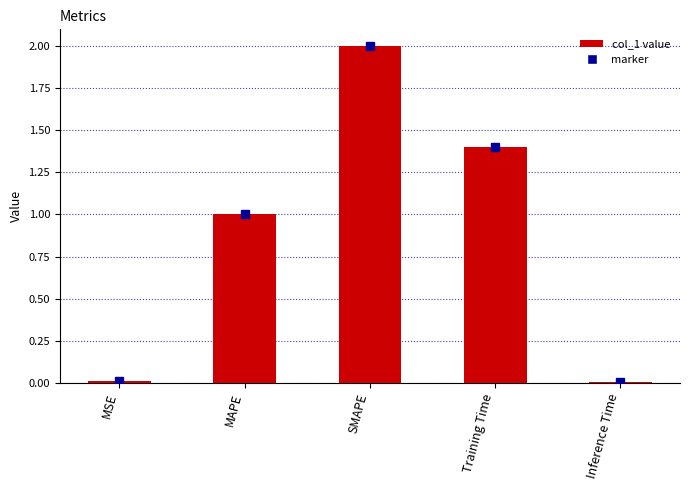

Is it true that the value at MAPE is 0.4?

False